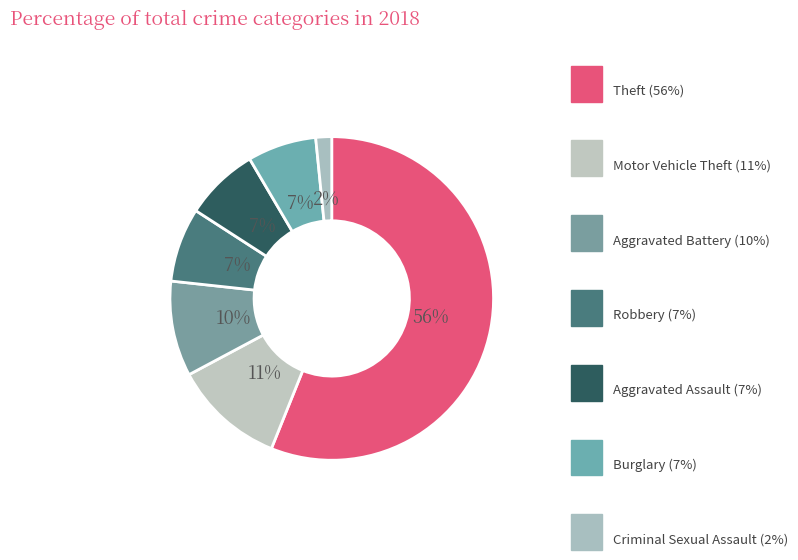

What is the majority slice?

Theft